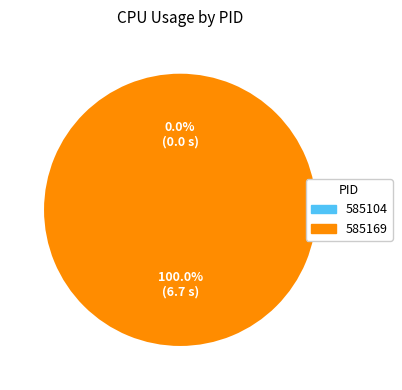

Is there any slice that represents more than half of the pie?

Yes